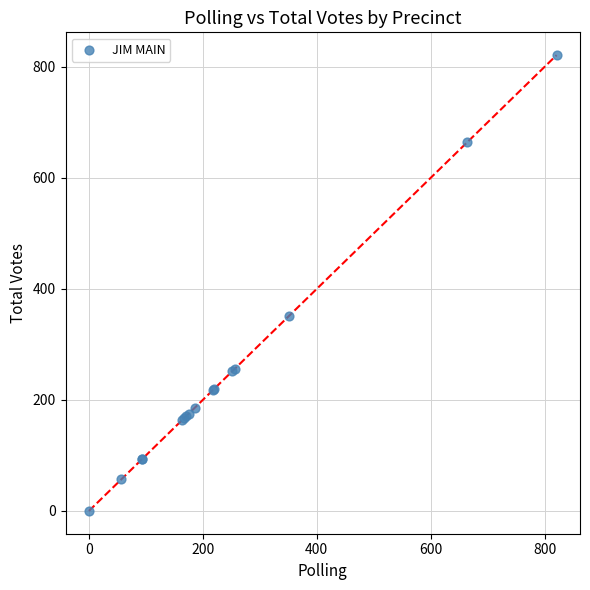

What Y value in the scatter plot is closest to 410?

352